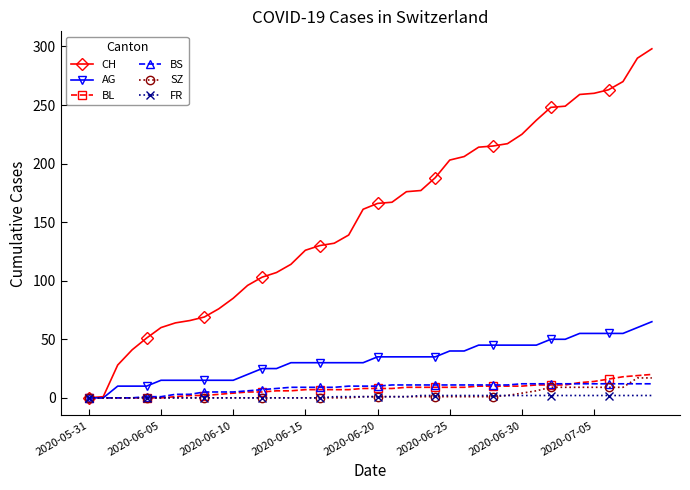

Which series has the widest spread of values?

CH